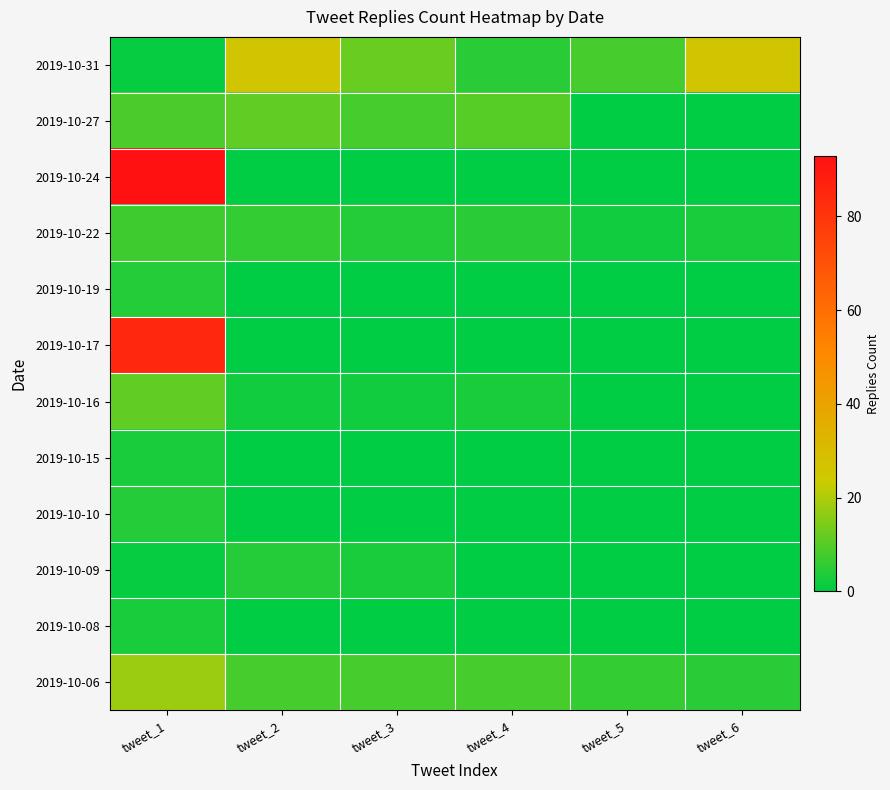

What is the spread (max minus min) of values at tweet_4?

10